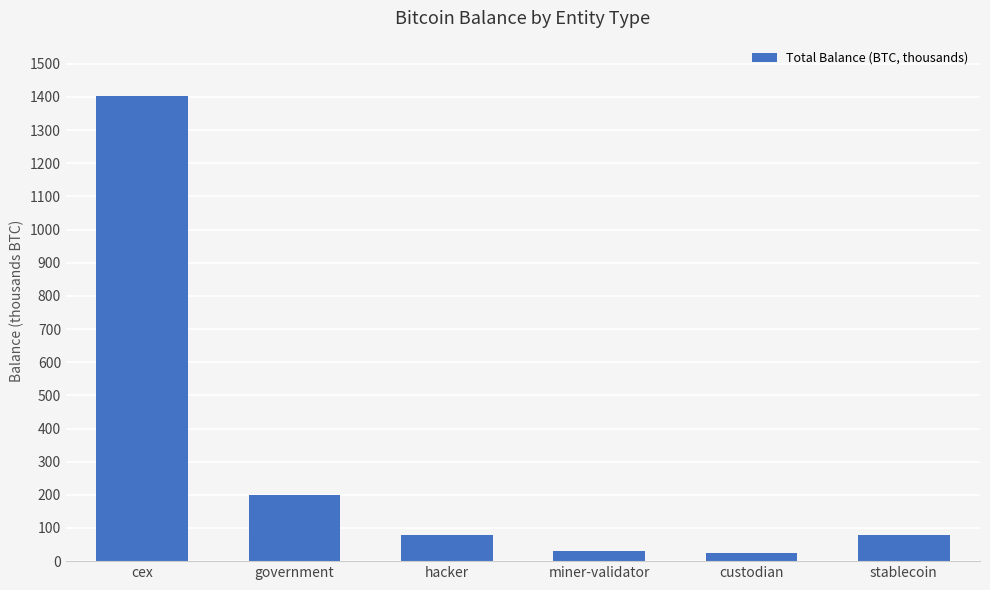

How many bars are there in total?

6